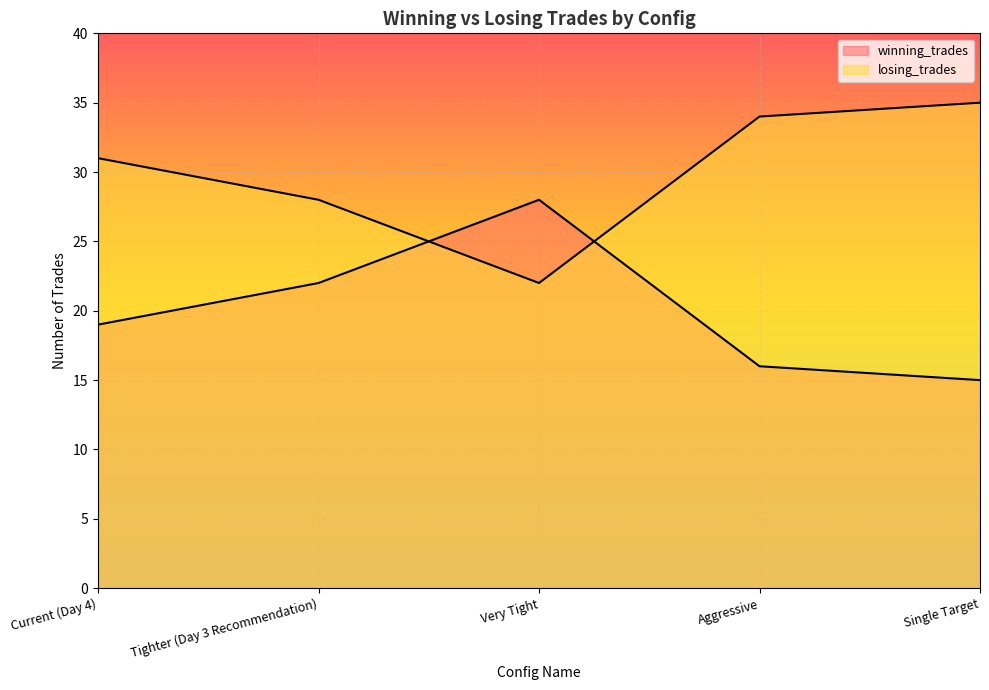

Rank the categories by losing_trades value from lowest to highest.

Very Tight, Tighter (Day 3 Recommendation), Current (Day 4), Aggressive, Single Target